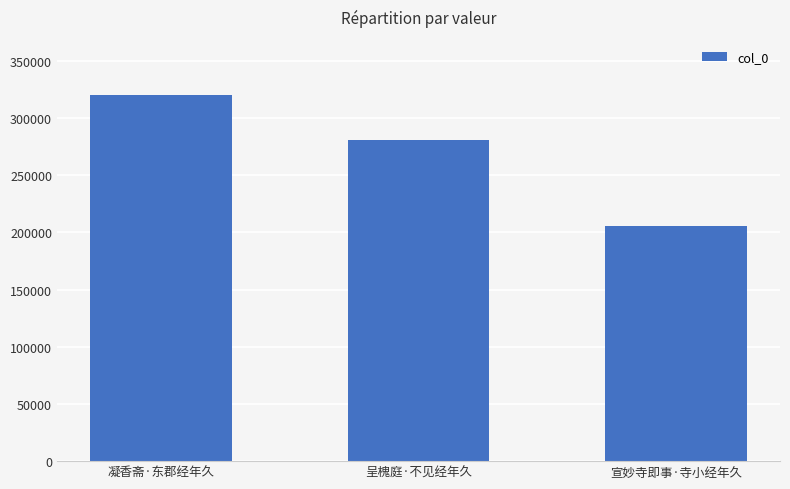

Rank the categories by value from highest to lowest.

凝香斋·东郡经年久, 呈槐庭·不见经年久, 宣妙寺即事·寺小经年久